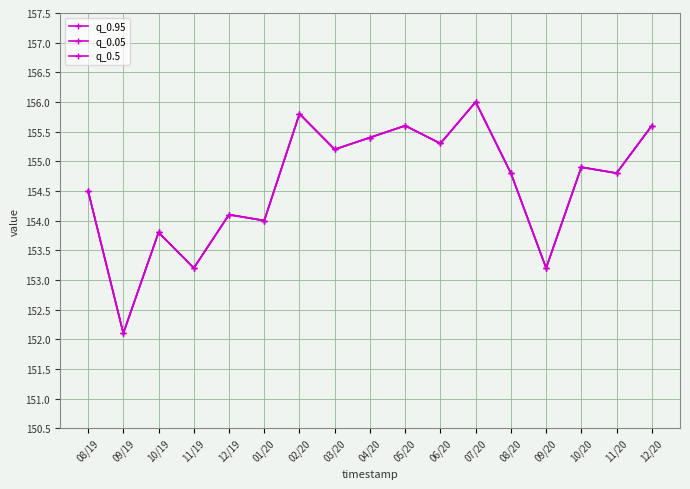

What is the label of the 8th point from the right?

05/20